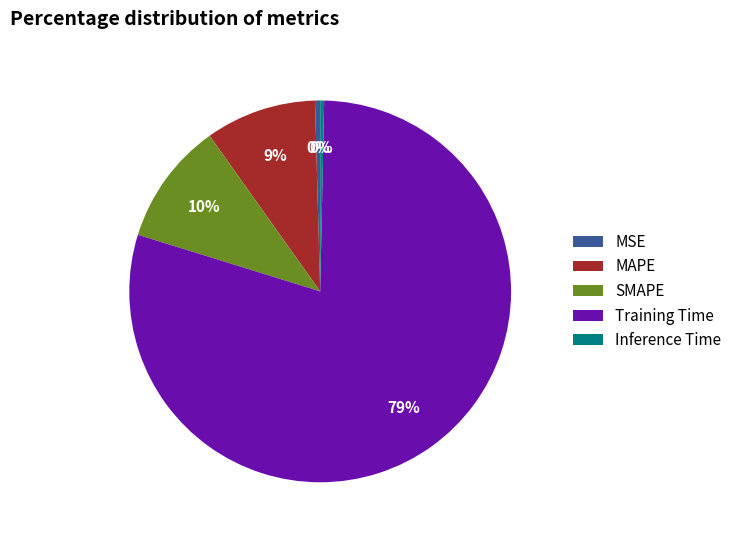

Between SMAPE and MSE, which is larger?

SMAPE